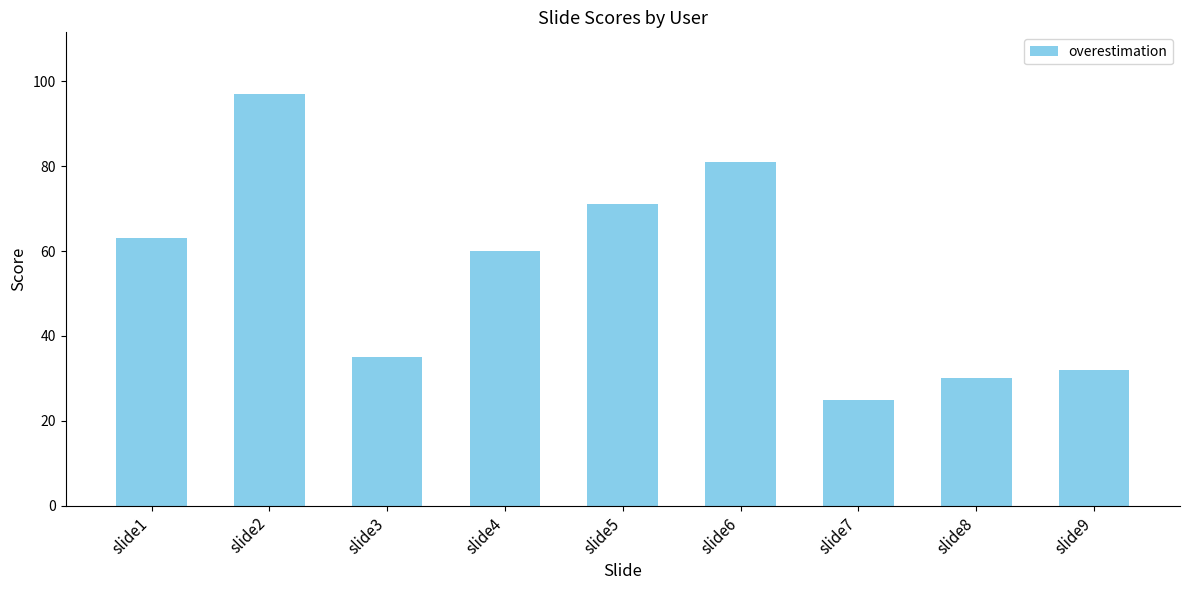

List the labels in order of value, largest first.

slide2, slide6, slide5, slide1, slide4, slide3, slide9, slide8, slide7